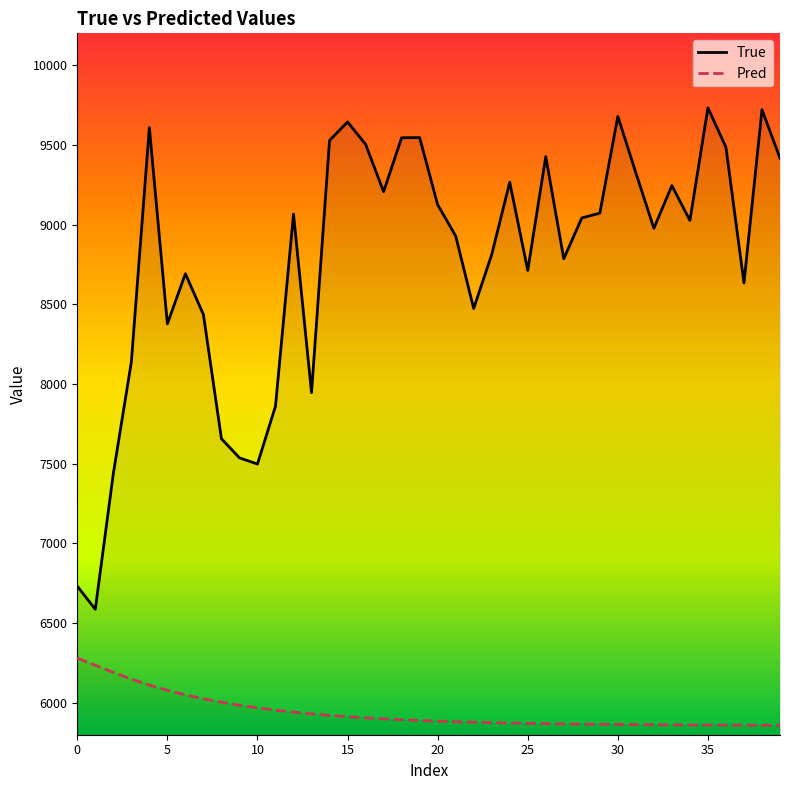

Which series has the widest spread of values?

True